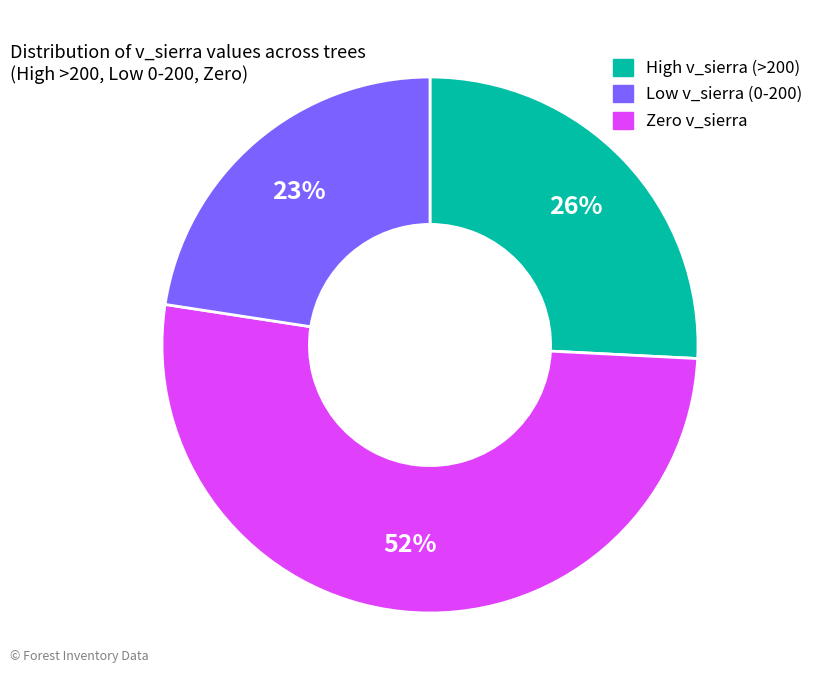

Is there a majority slice in this chart?

Yes